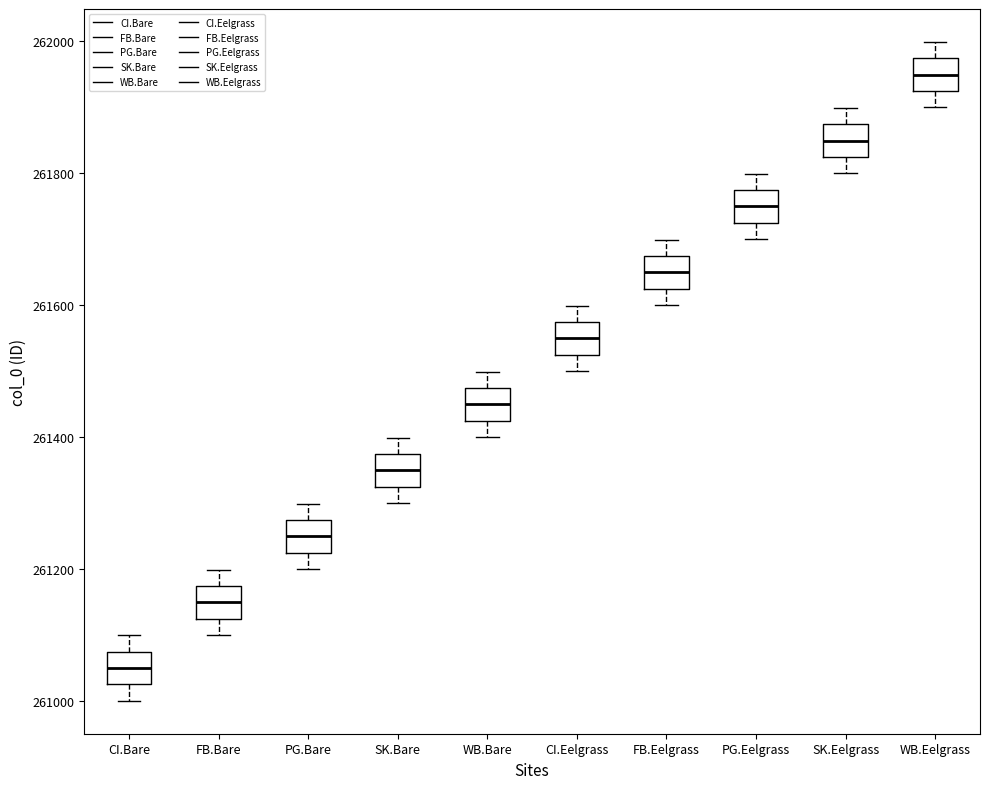

Which box has the lowest median line?

CI.Bare